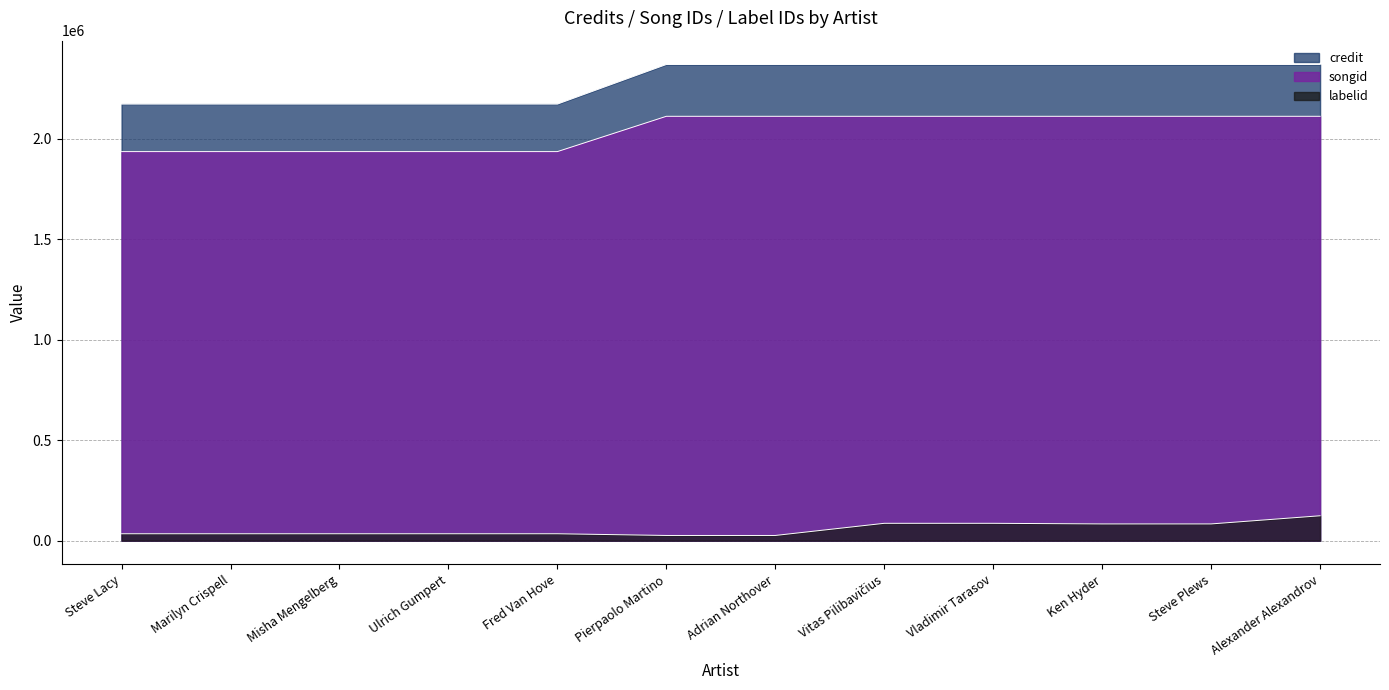

What is the label of the 6th point from the left?

Pierpaolo Martino